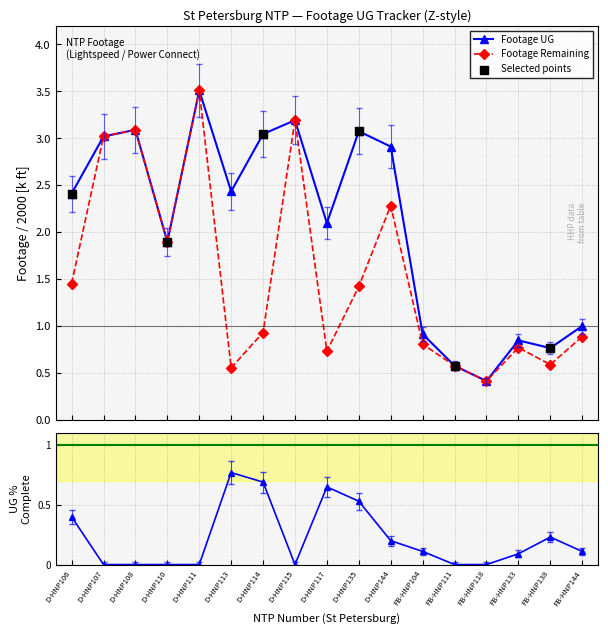

Which series has the widest spread of Y values?

Footage UG